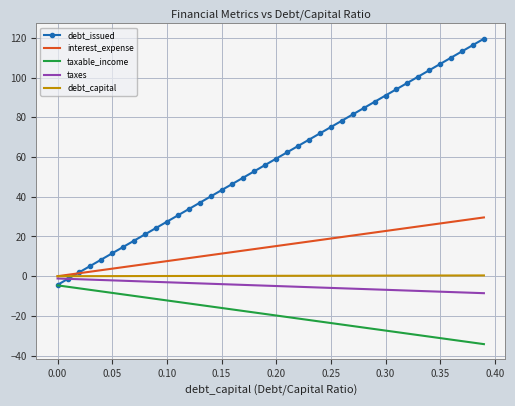

Which series has the widest spread of values?

debt_issued